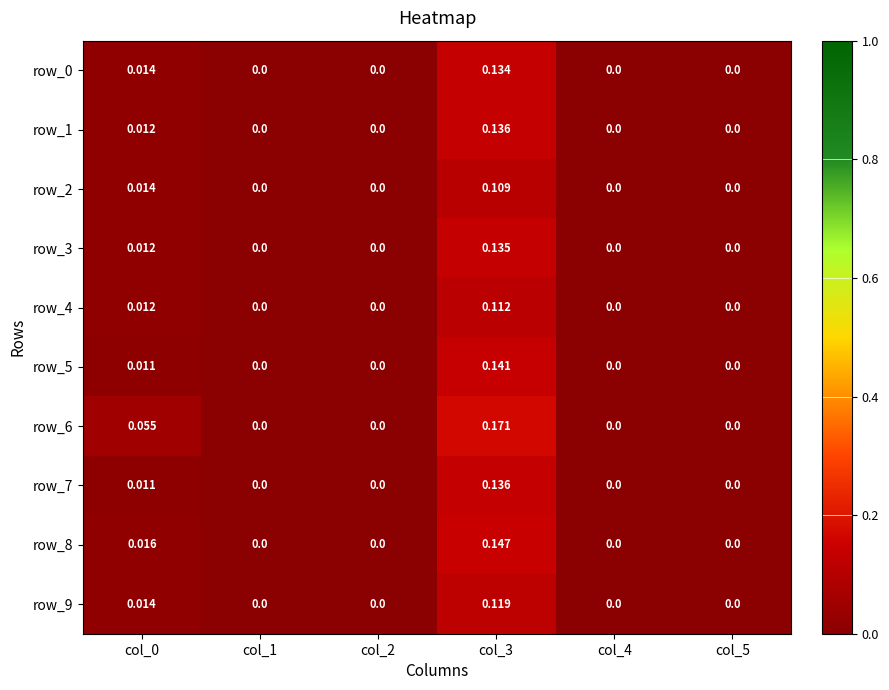

Is the value of row_5 at col_0 greater than the value of row_4 at col_2?

Yes